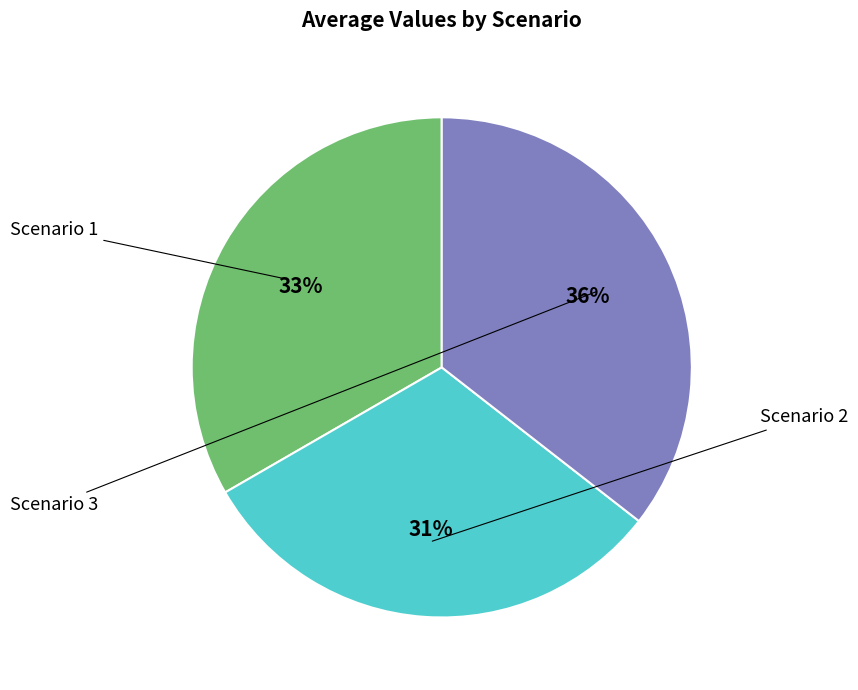

Is there any slice that represents more than half of the pie?

No